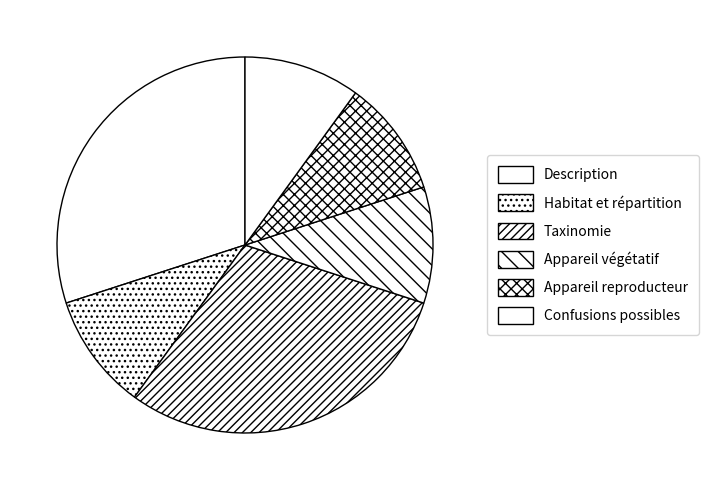

How many slices are in this pie chart?

6